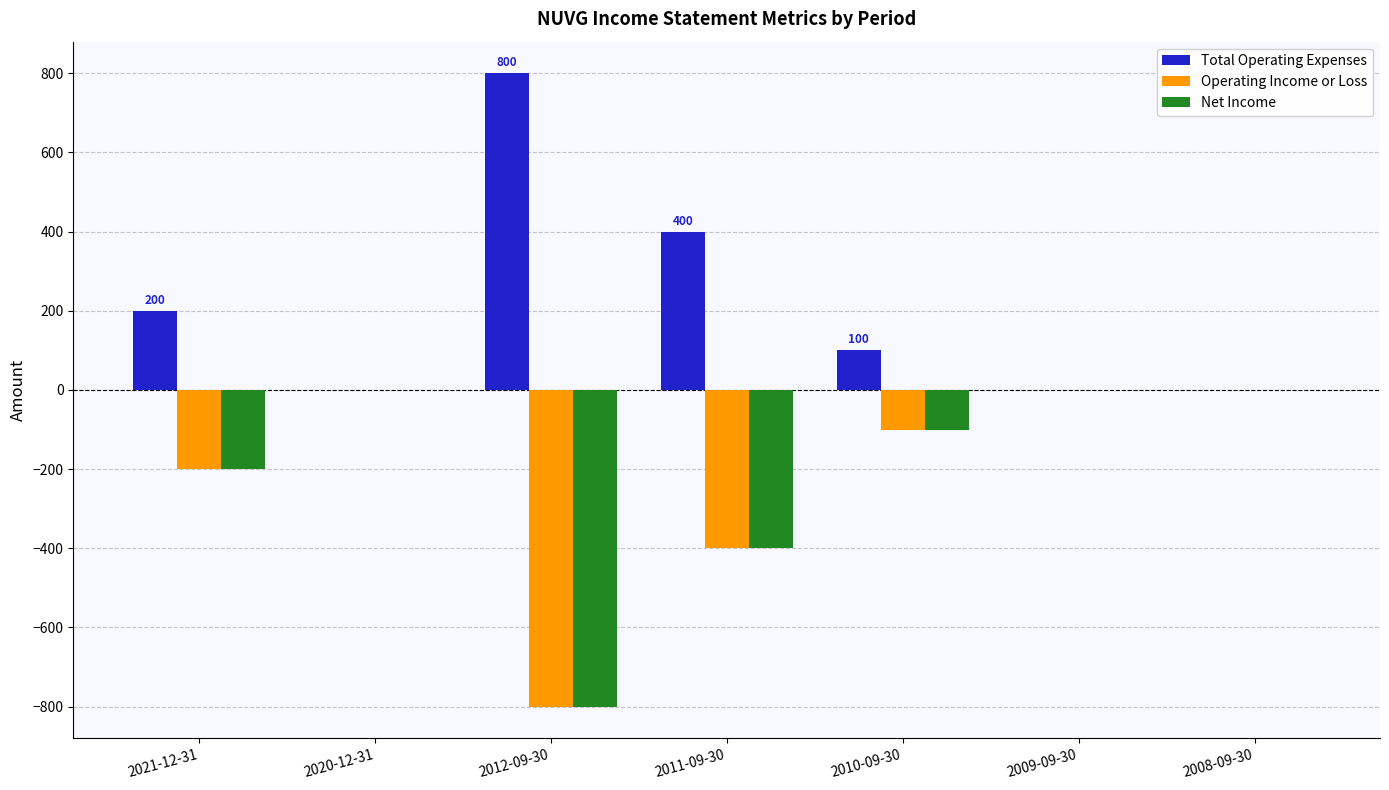

Reading right to left, list all the values displayed in this chart.

Total Operating Expenses: 2008-09-30=0	2009-09-30=0	2010-09-30=100	2011-09-30=400	2012-09-30=800	2020-12-31=0	2021-12-31=200
Operating Income or Loss: 2008-09-30=0	2009-09-30=0	2010-09-30=-100	2011-09-30=-400	2012-09-30=-800	2020-12-31=0	2021-12-31=-200
Net Income: 2008-09-30=0	2009-09-30=0	2010-09-30=-100	2011-09-30=-400	2012-09-30=-800	2020-12-31=0	2021-12-31=-200